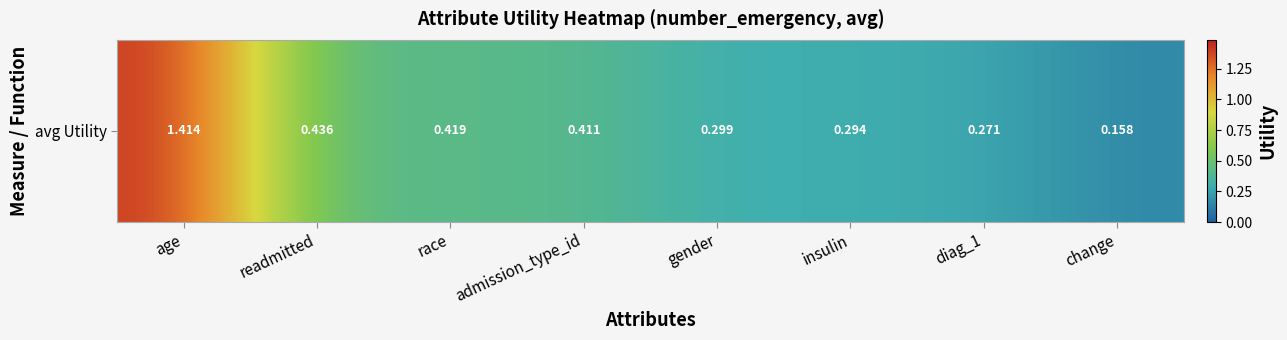

The value at change is 0.2. True or false?

True